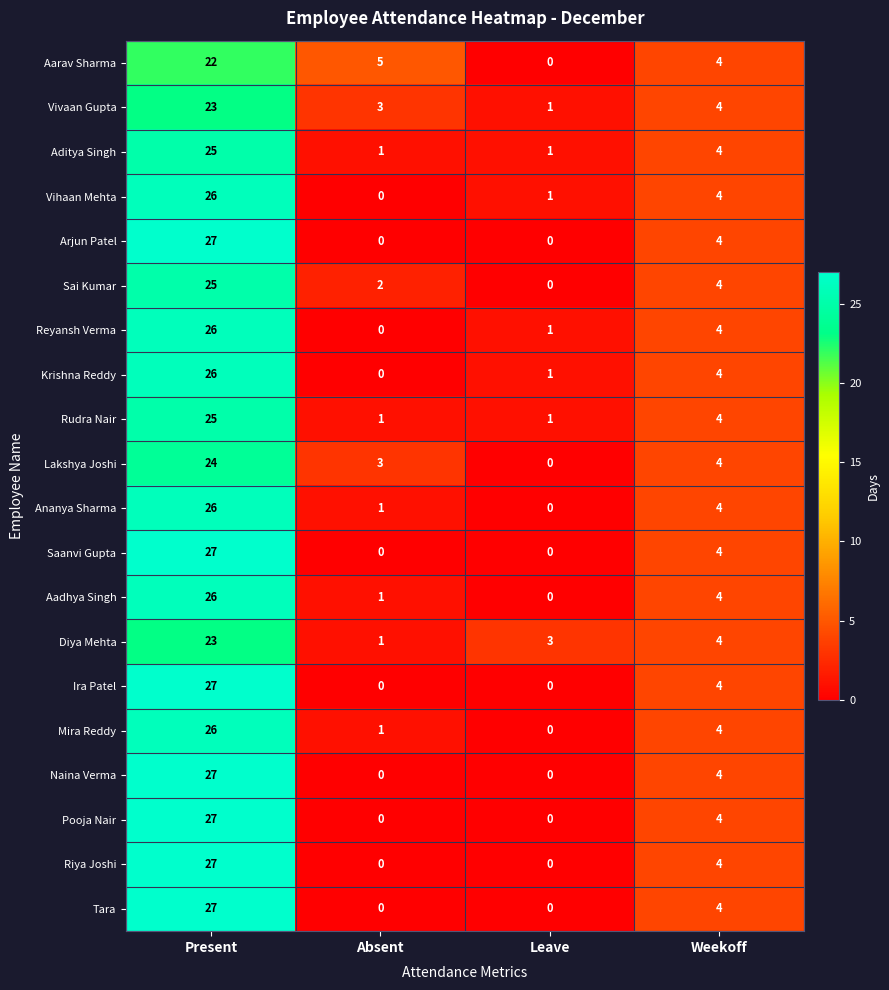

At how many categories does at least one series exceed 0?

4